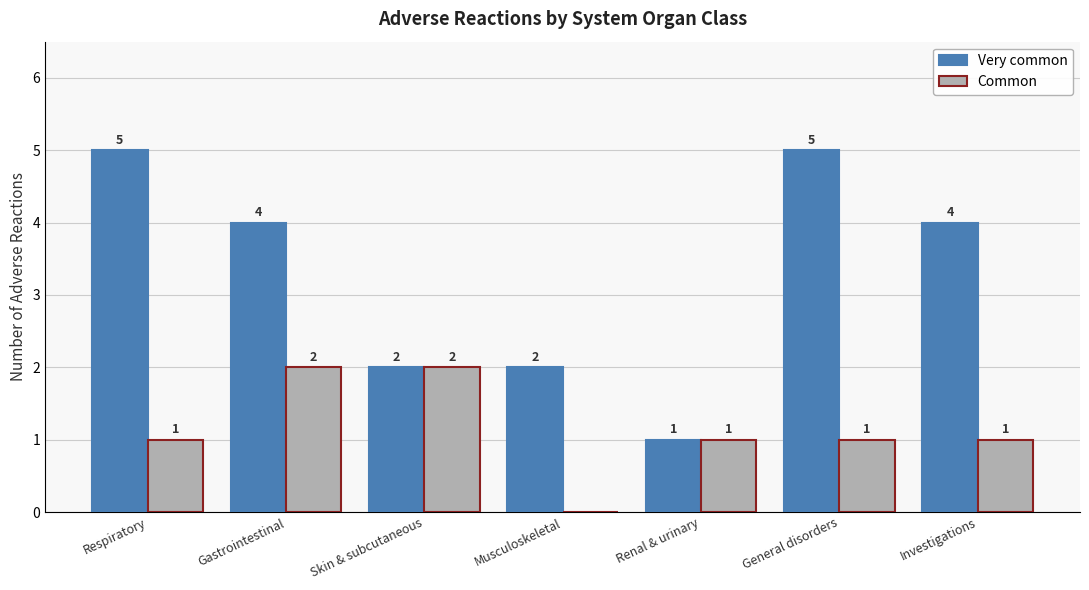

Are the bars grouped side by side (vs. stacked)?

Yes